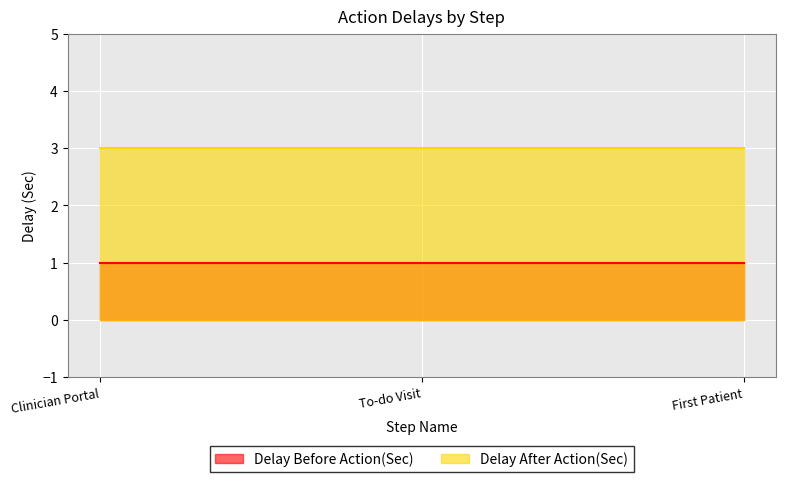

What is the difference between the highest and lowest values at First Patient?

2